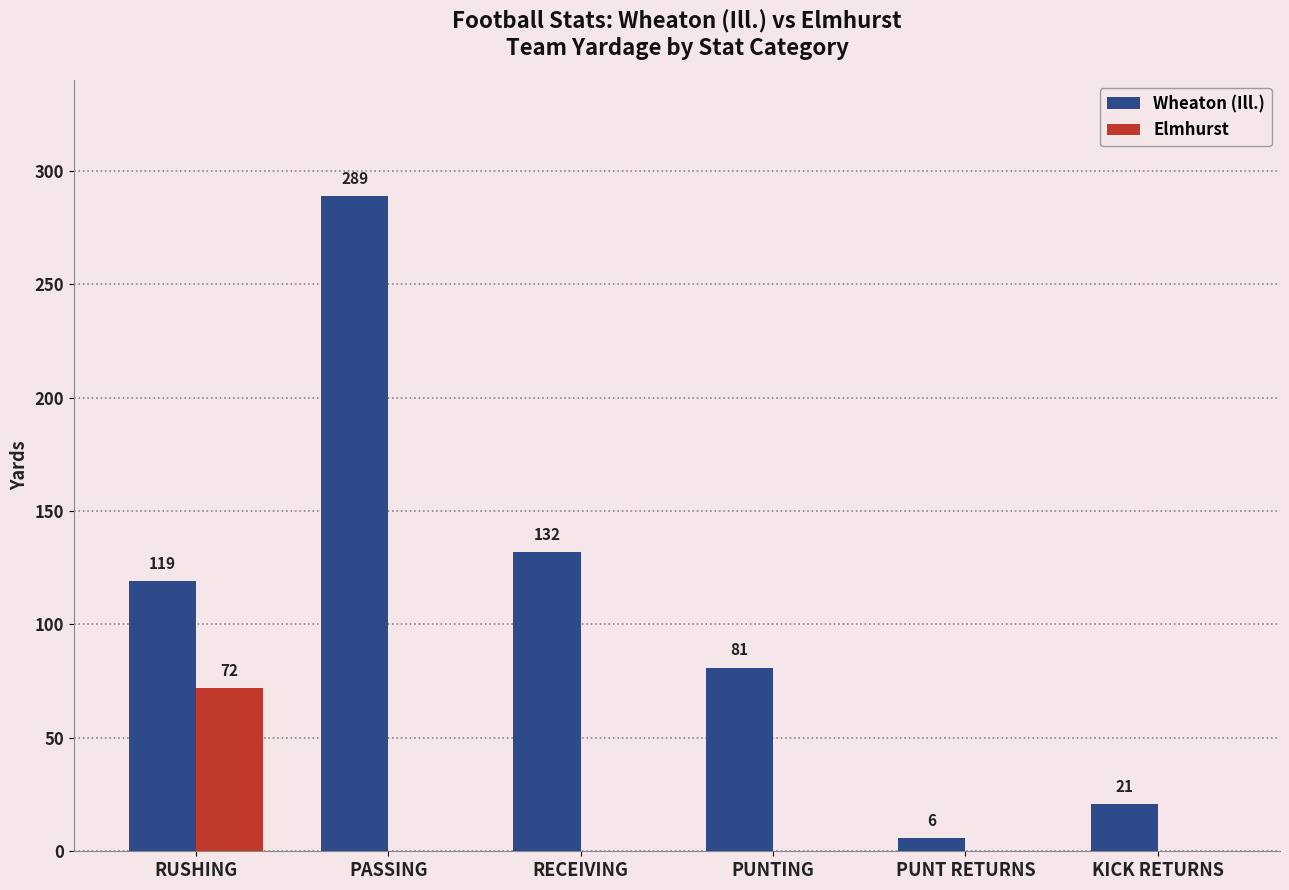

Is the value of Elmhurst at PASSING greater than the value of Wheaton (Ill.) at PUNT RETURNS?

No